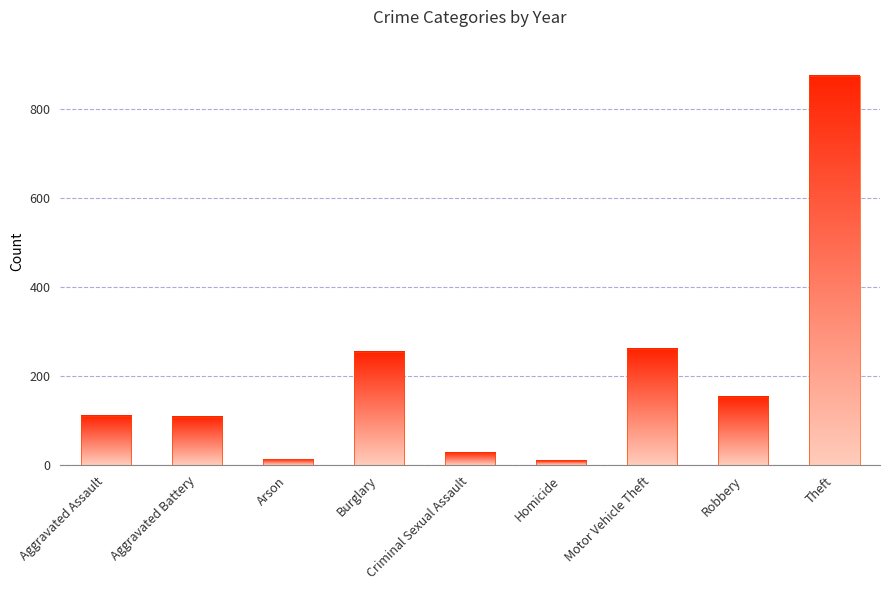

What is the label of the 8th bar from the right?

Aggravated Battery